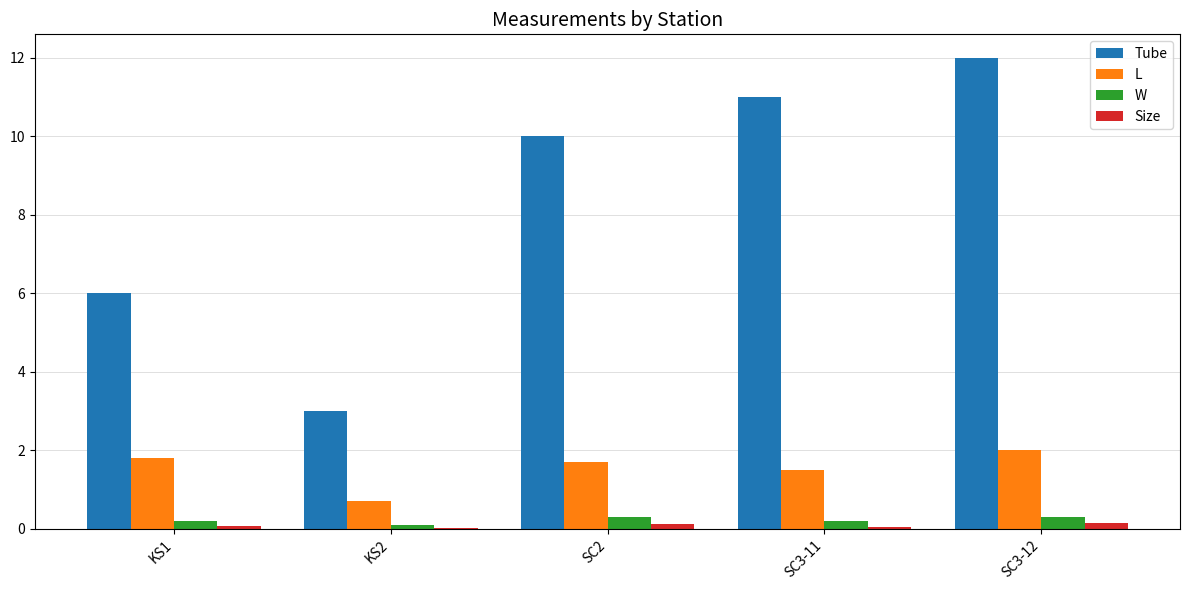

How many groups of bars are there?

5